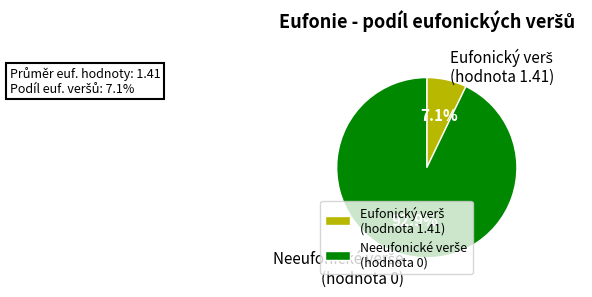

Is there a majority slice in this chart?

Yes